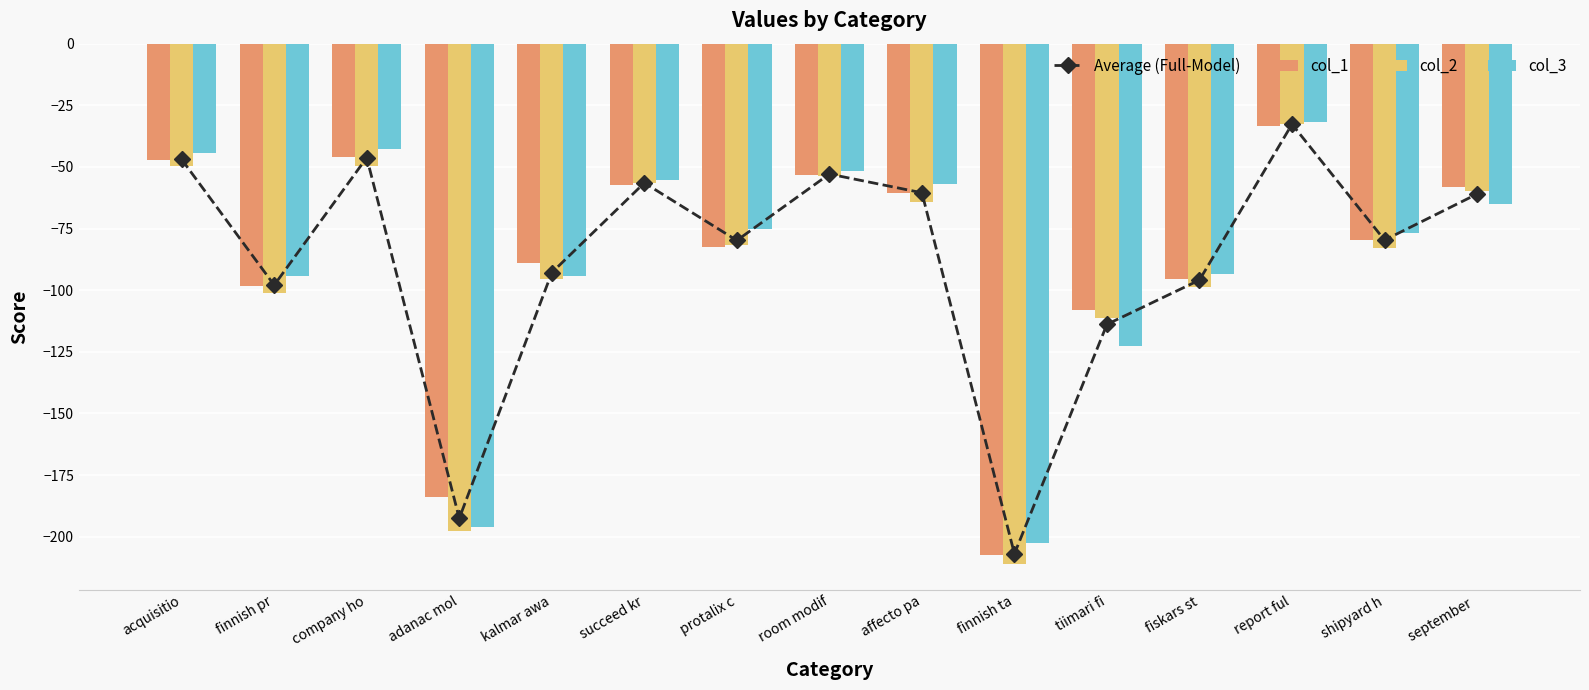

At which label does col_1 first exceed -79?

acquisitio